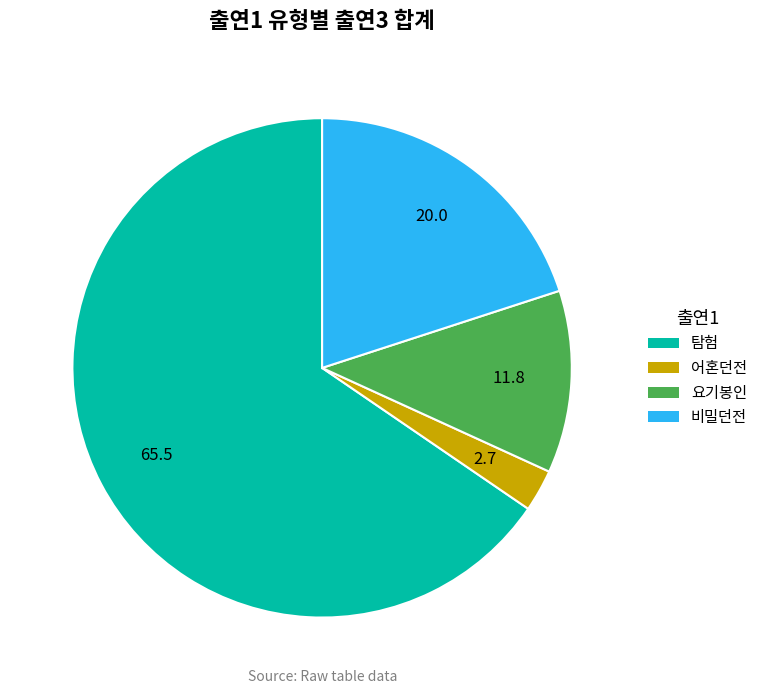

Rank the categories by value from highest to lowest.

탐험, 비밀던전, 요기봉인, 어혼던전